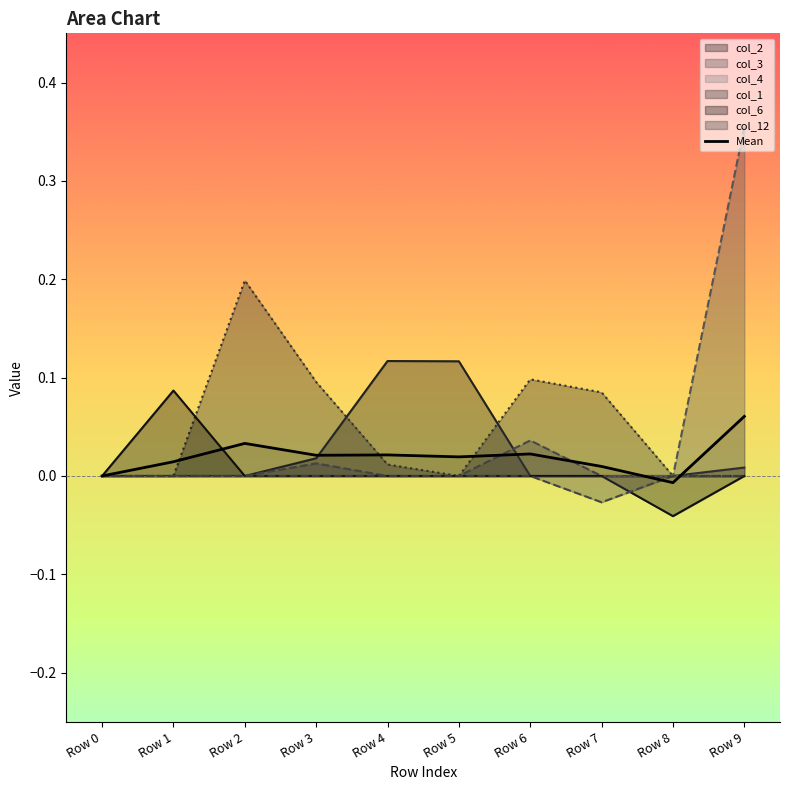

How many points are higher than both their immediate neighbors (excluding endpoints)?

3